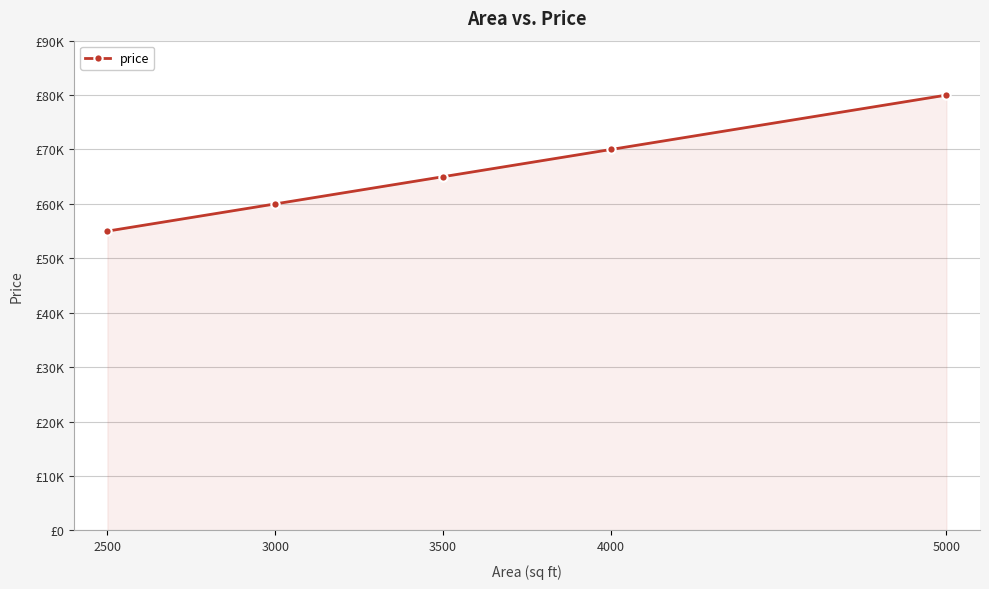

Does the chart have visible grid lines?

Yes